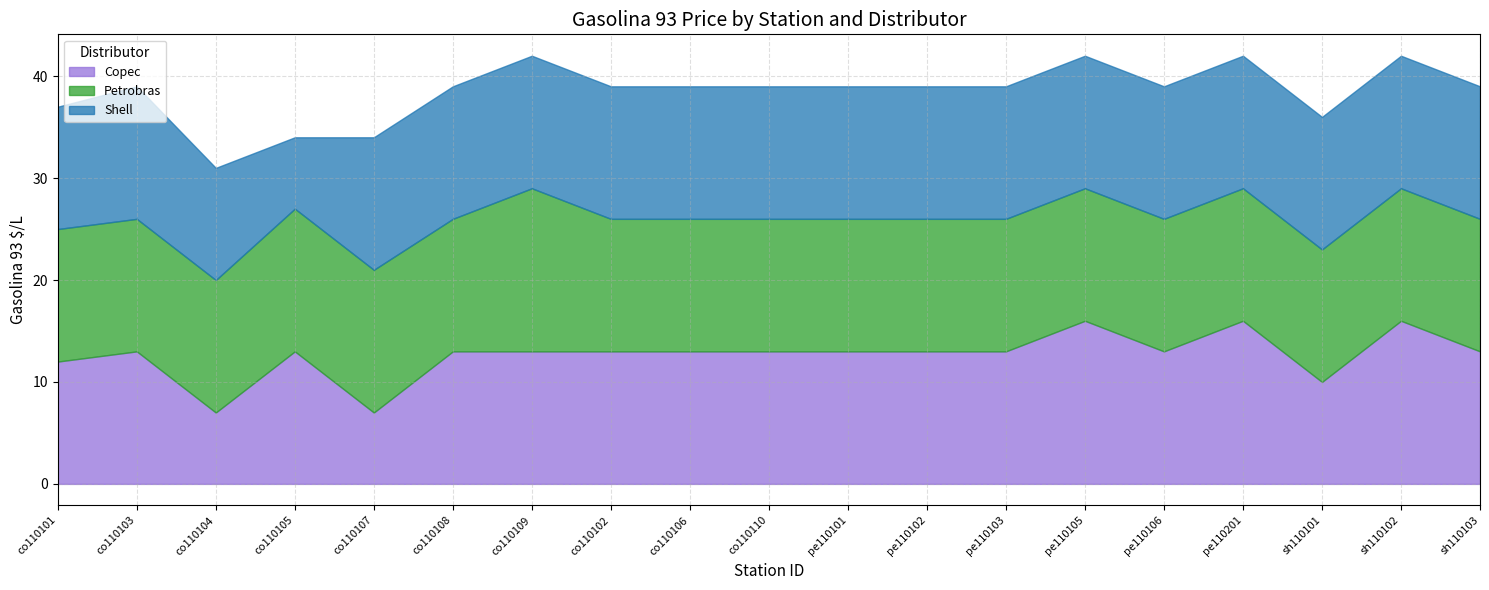

True or false: Copec has a value of 19 at co110109.

False